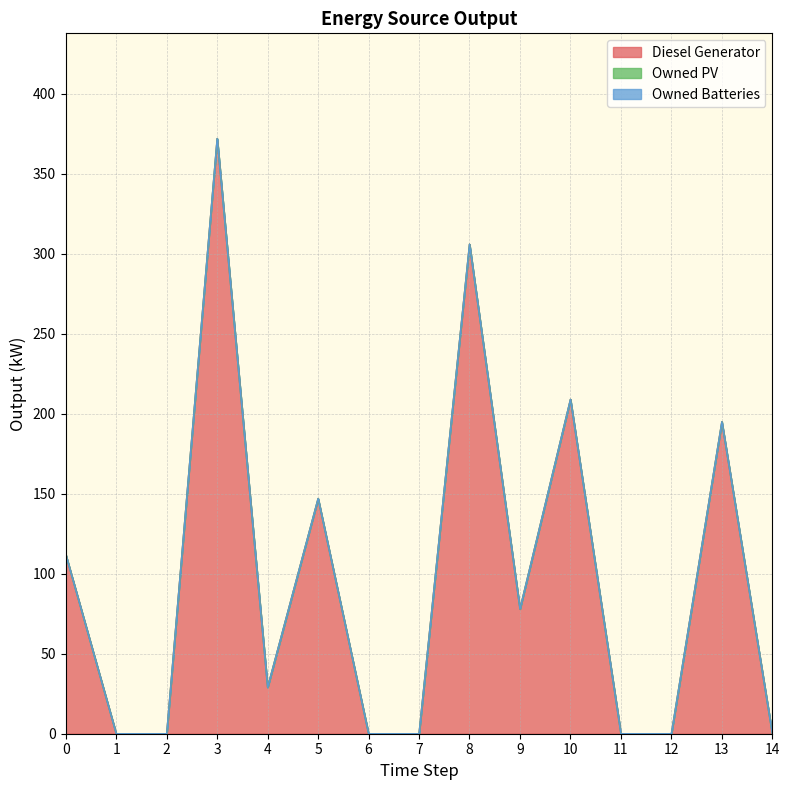

Which series has the largest range (max minus min)?

Diesel Generator